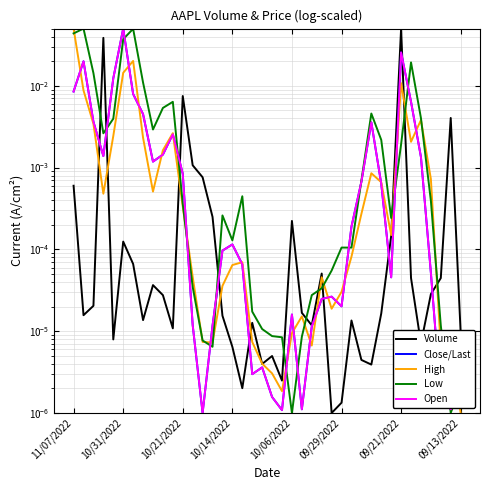

What are all the series names shown in the legend?

Volume, Close/Last, High, Low, Open